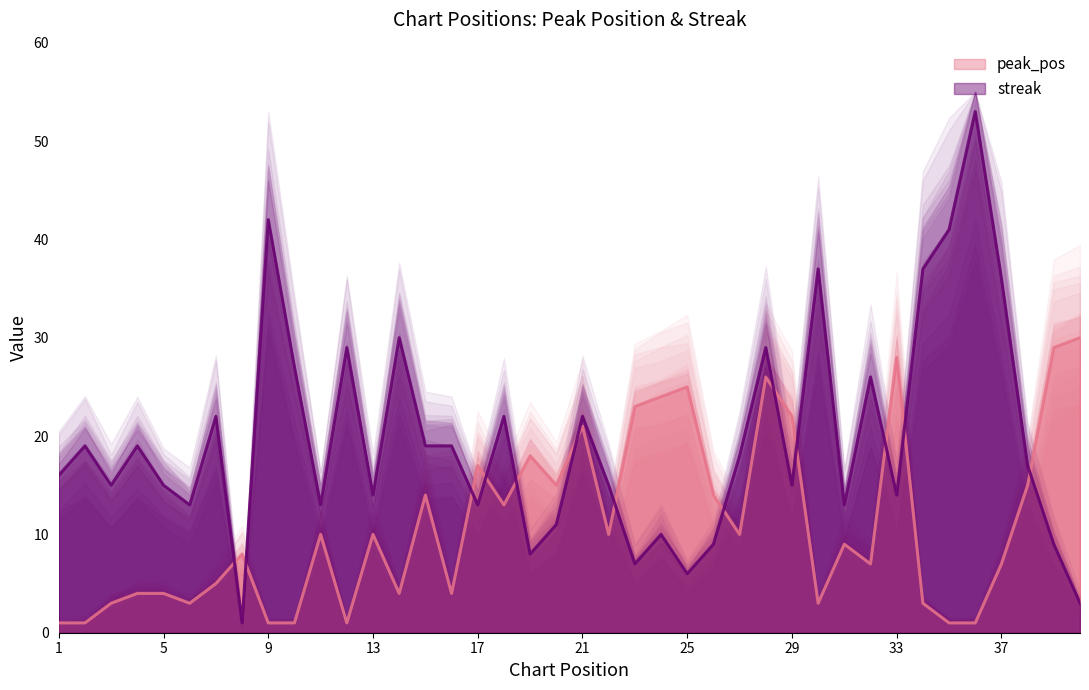

Rank the categories by streak value from lowest to highest.

8, 40, 25, 23, 19, 26, 39, 24, 20, 6, 11, 17, 31, 13, 33, 3, 5, 22, 29, 1, 38, 27, 2, 4, 15, 16, 7, 18, 21, 32, 10, 12, 28, 14, 37, 30, 34, 35, 9, 36